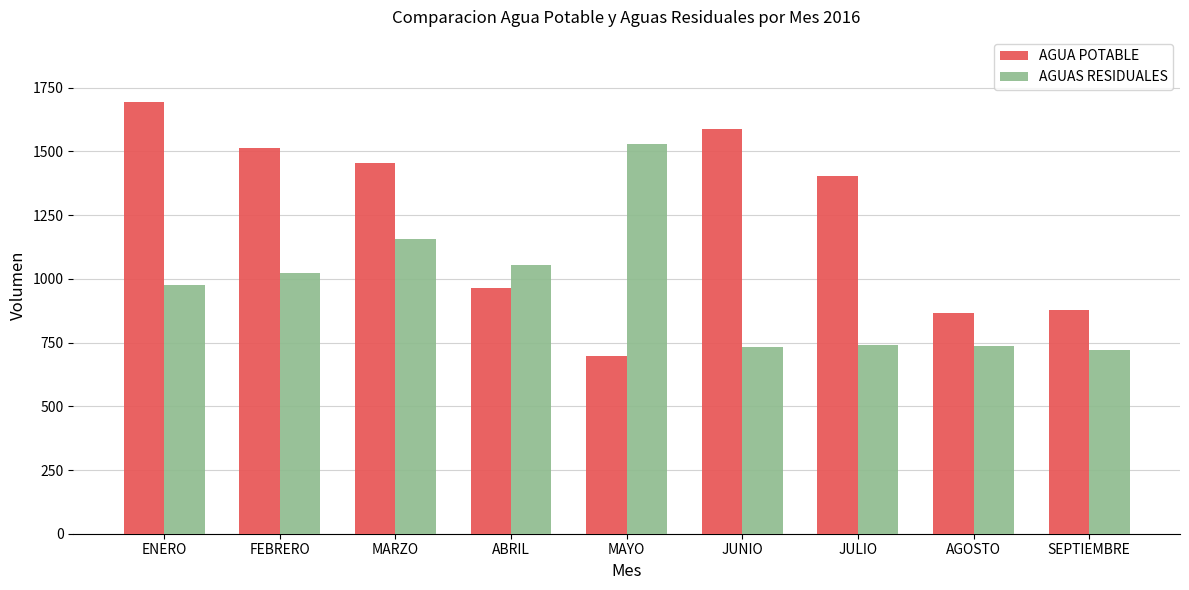

Count the number of data series in this chart.

2